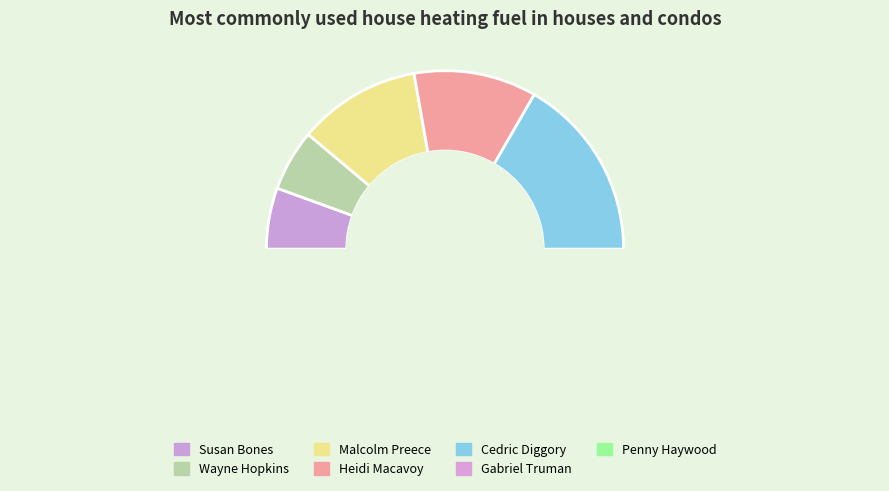

To the nearest percent, what is the average slice percentage?

14%